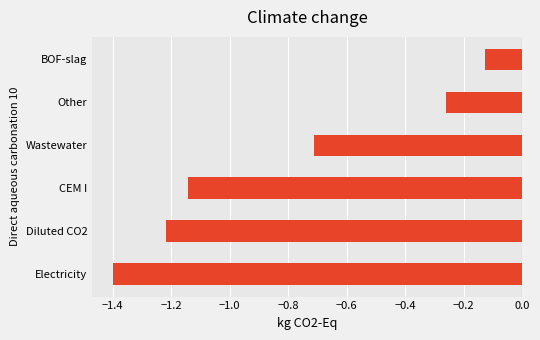

Where is the data nearest to the value 0?

BOF-slag